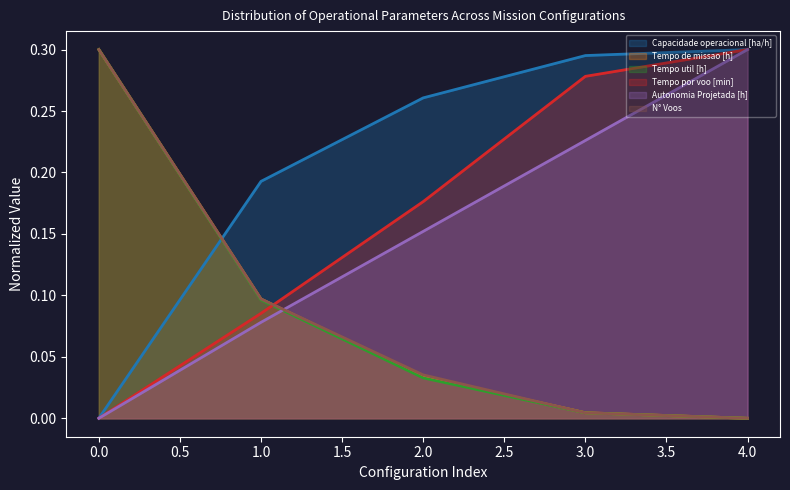

How many series are shown in this chart?

6